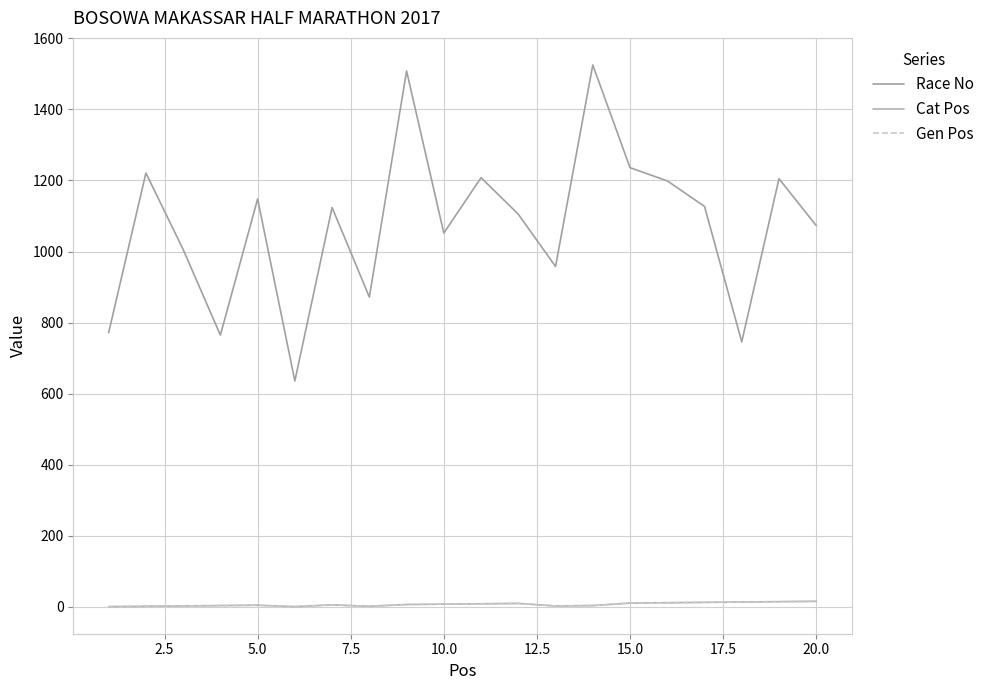

How many interior local valleys does the Cat Pos series have?

3